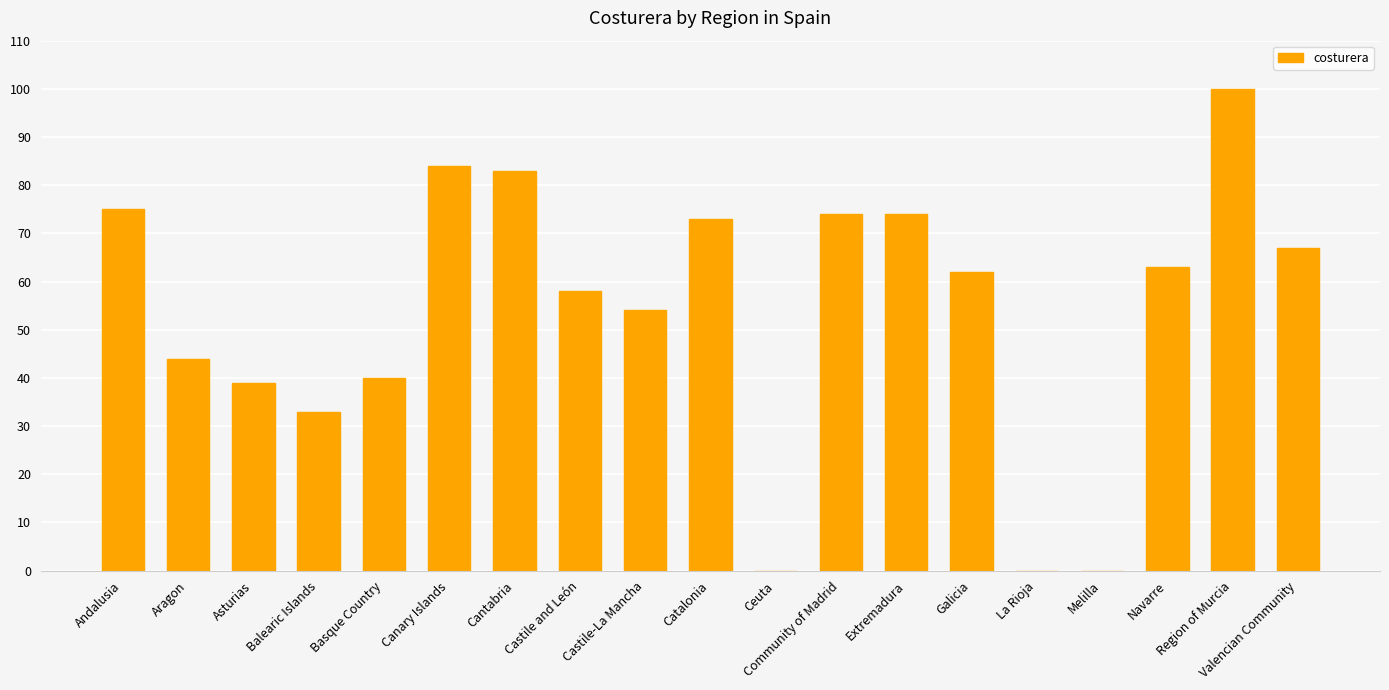

Count the number of data series in this chart.

1